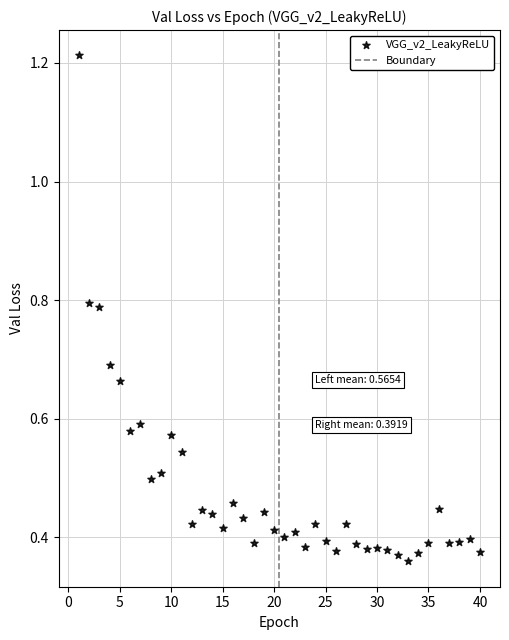

What is the range of Y values (max minus min)?

0.9